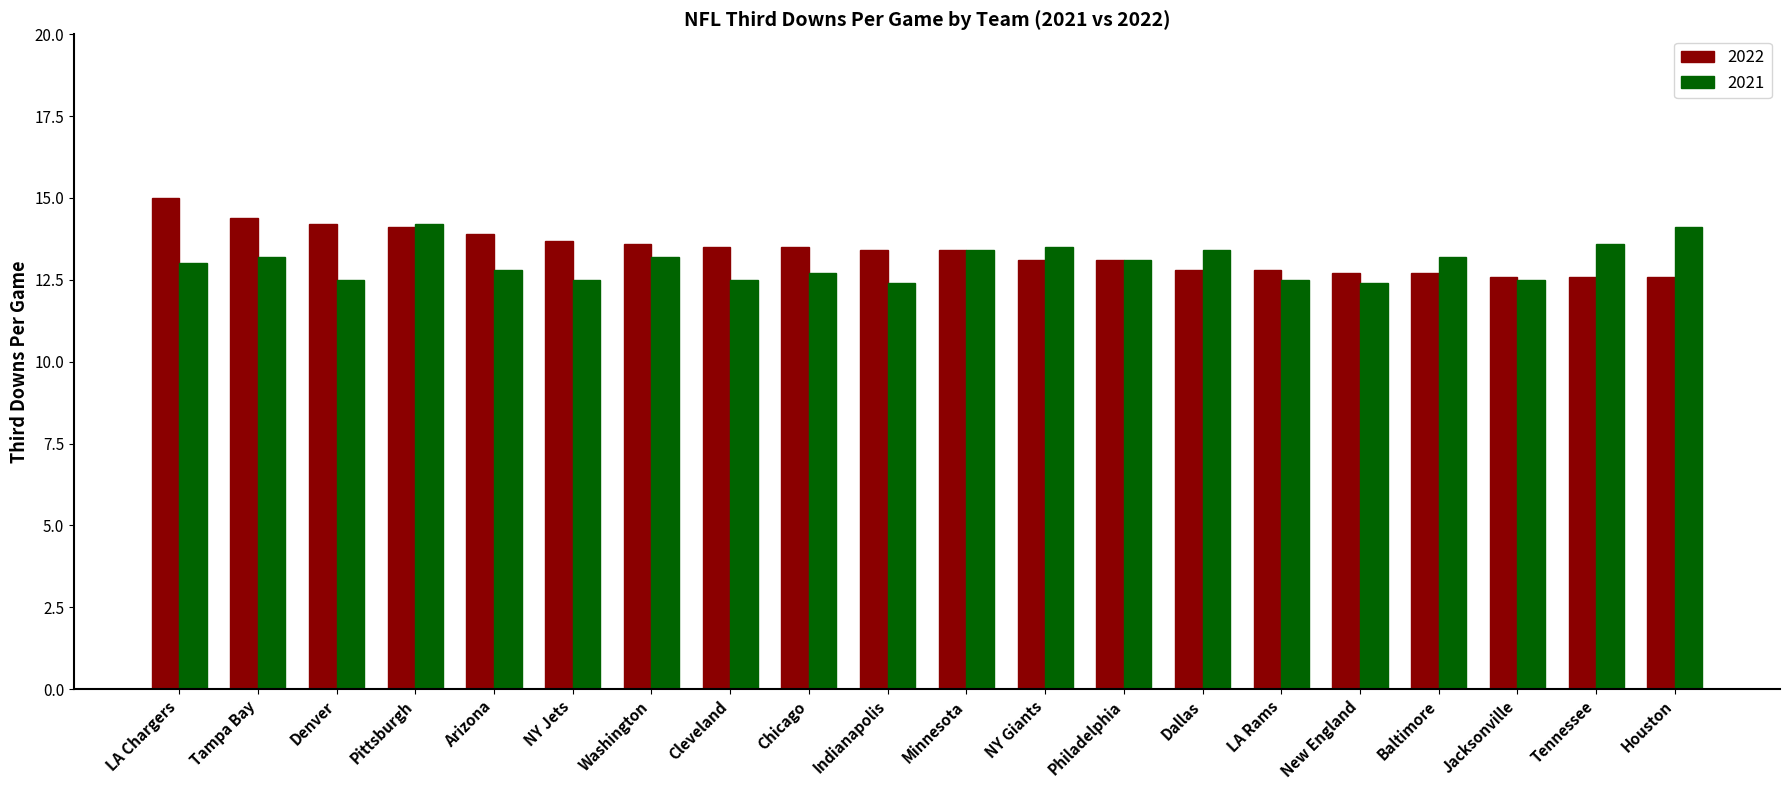

How many groups of bars are there?

20